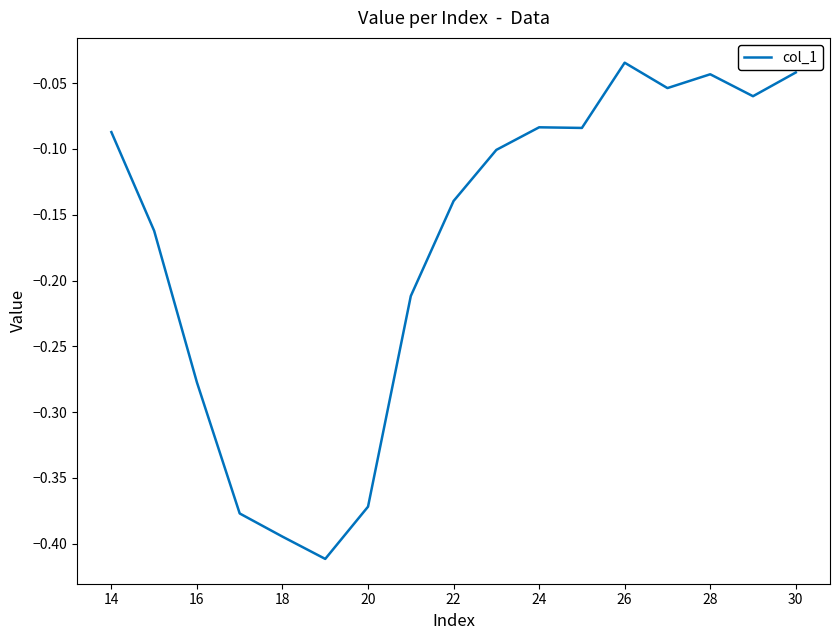

What is the difference between the maximum and minimum values?

0.4